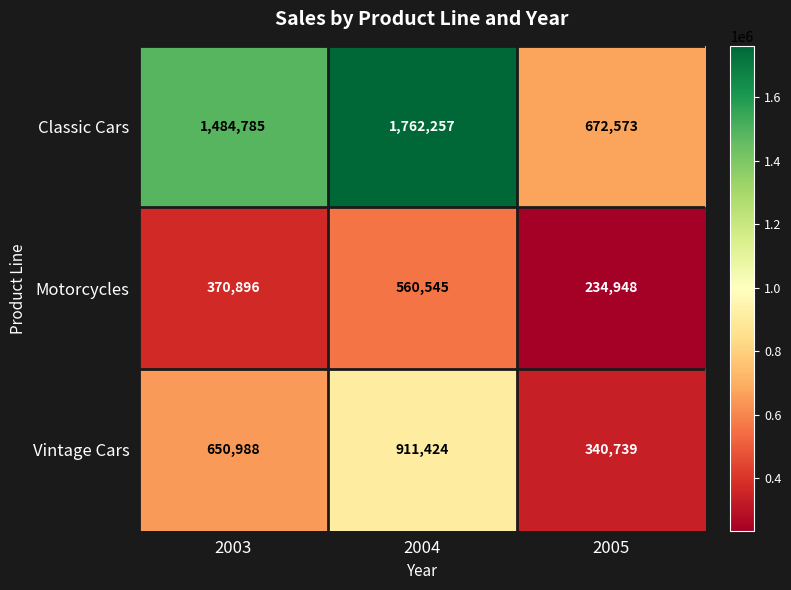

Reading left to right, extract all data points from this chart.

Classic Cars: 2003=1484785	2004=1762257	2005=672573
Motorcycles: 2003=370896	2004=560545	2005=234948
Vintage Cars: 2003=650988	2004=911424	2005=340739